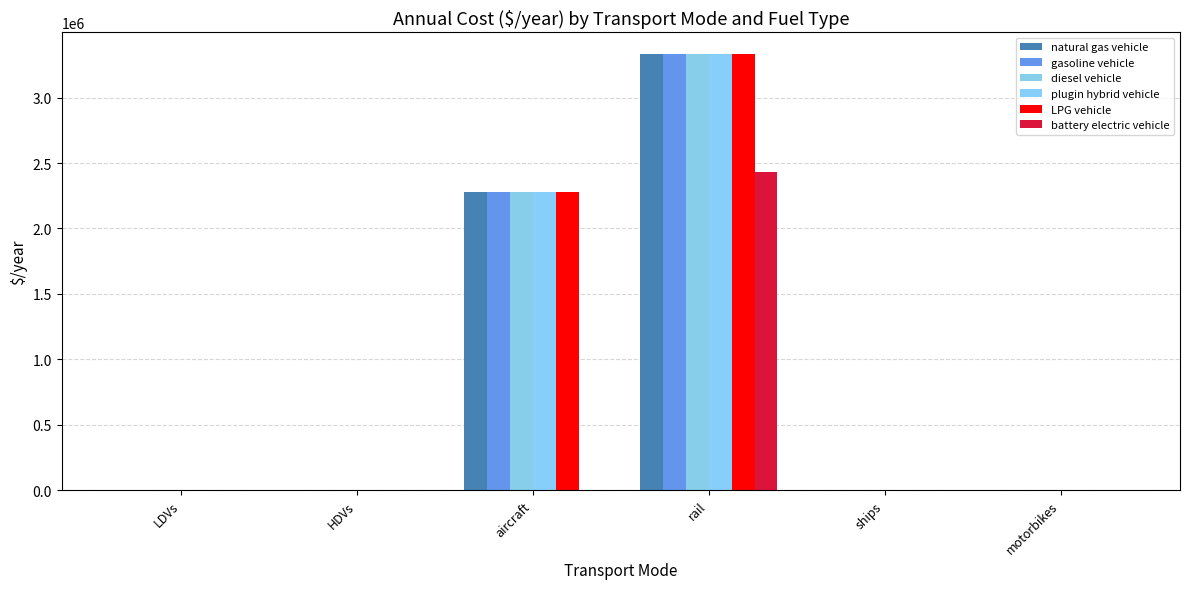

What is the average value of the plugin hybrid vehicle series?

936476.3